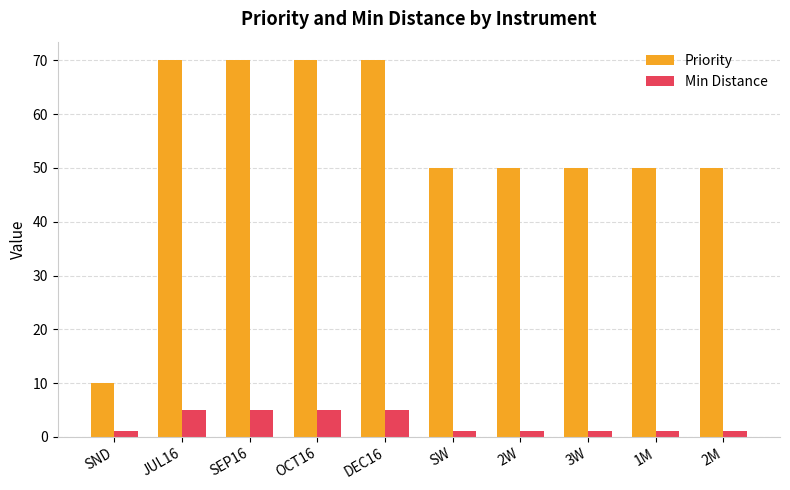

How many data points does each series have?

10